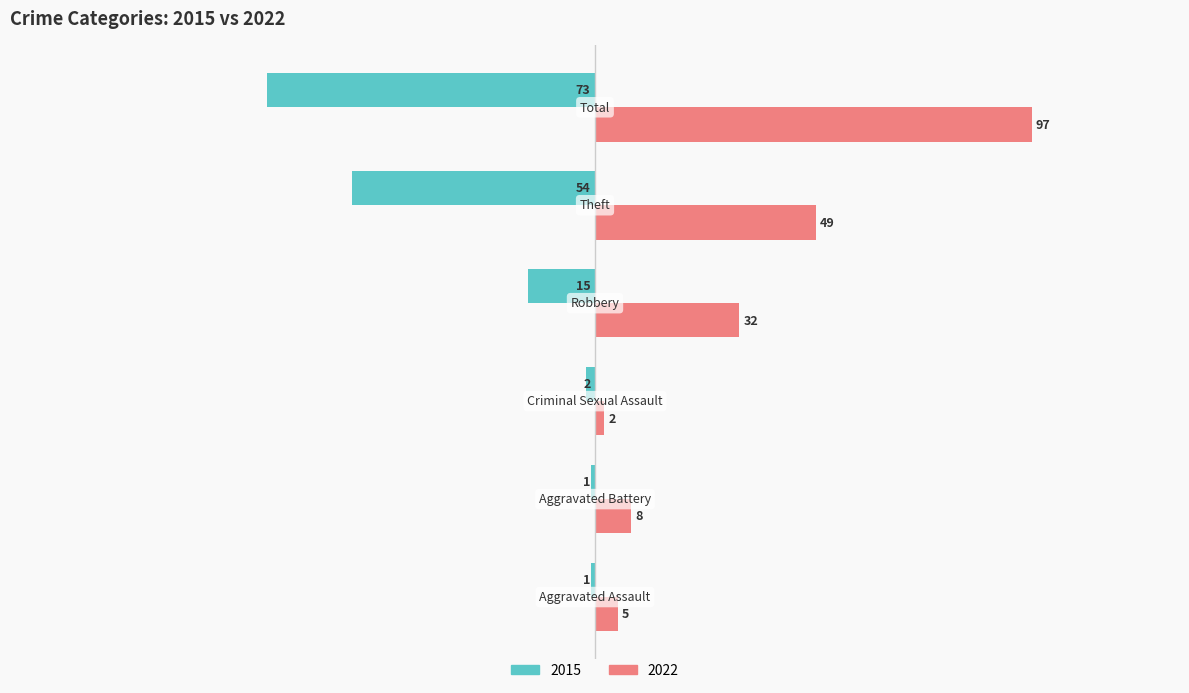

Which series has the largest range (max minus min)?

2022